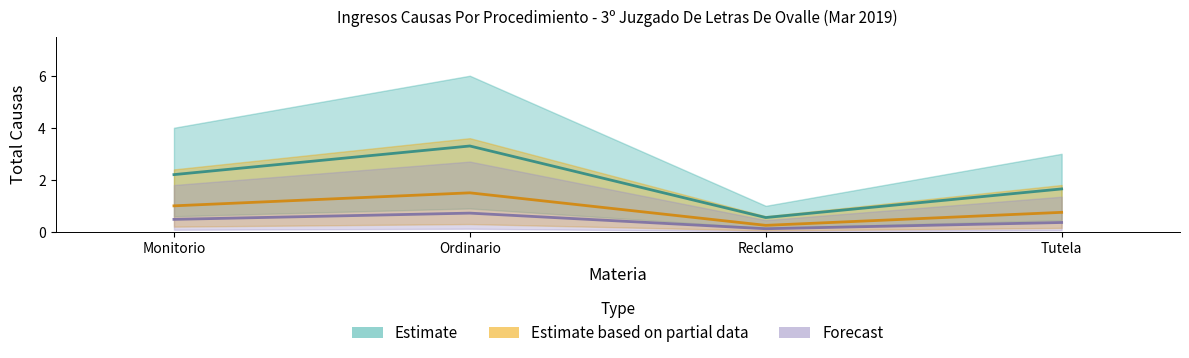

The Estimate based on partial data series shows 2.1 at Ordinario. True or false?

False